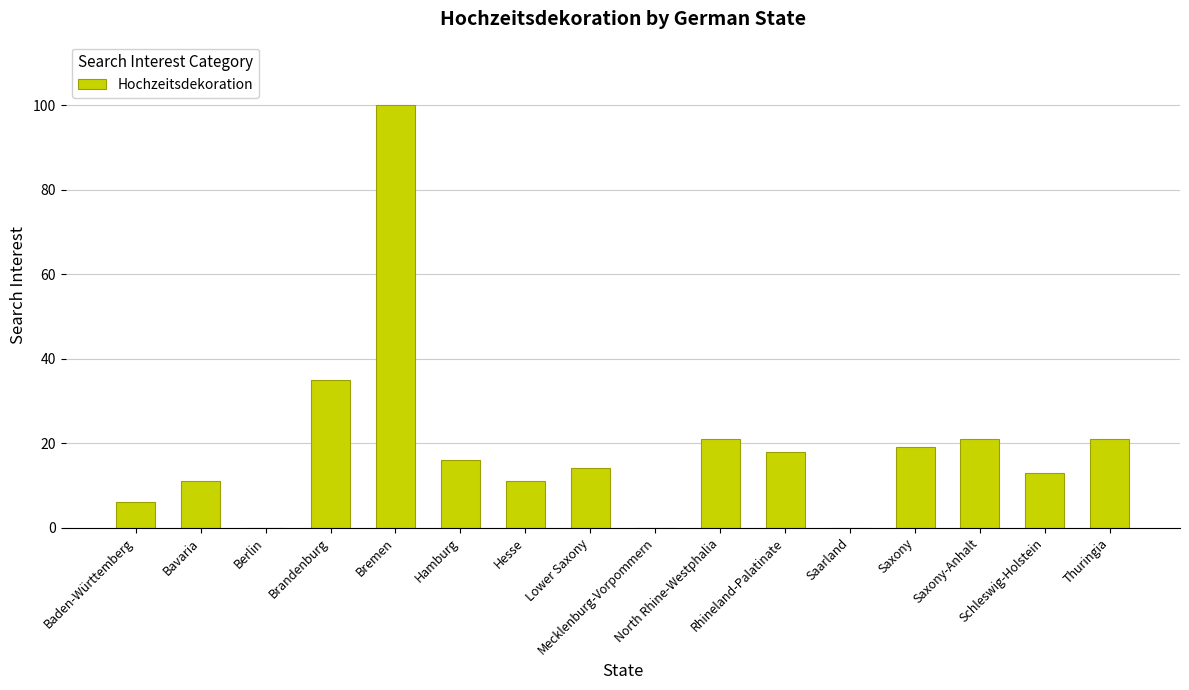

What is the maximum value shown in the chart?

100